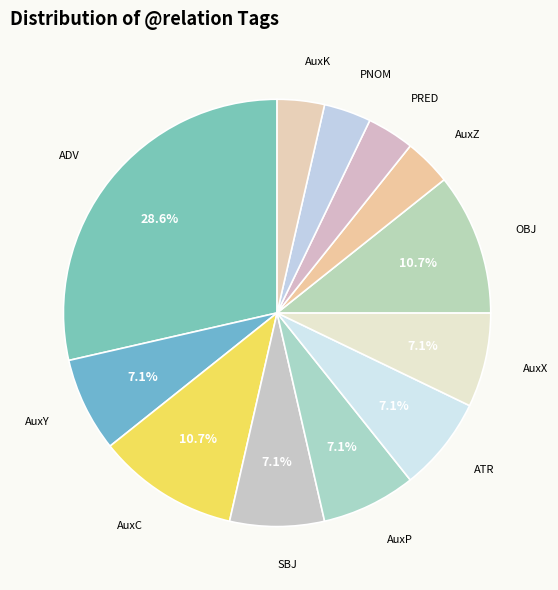

To the nearest percent, what is the difference between the largest and smallest slice percentages?

25%